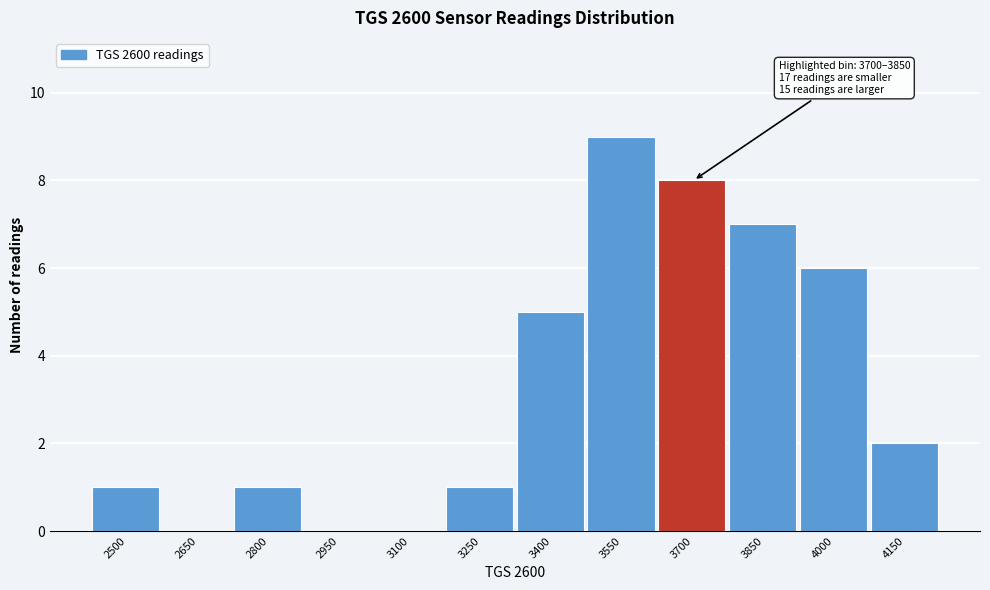

Reading left to right, transcribe all the data shown in this chart.

2500=1	2650=0	2800=1	2950=0	3100=0	3250=1	3400=5	3550=9	3700=8	3850=7	4000=6	4150=2